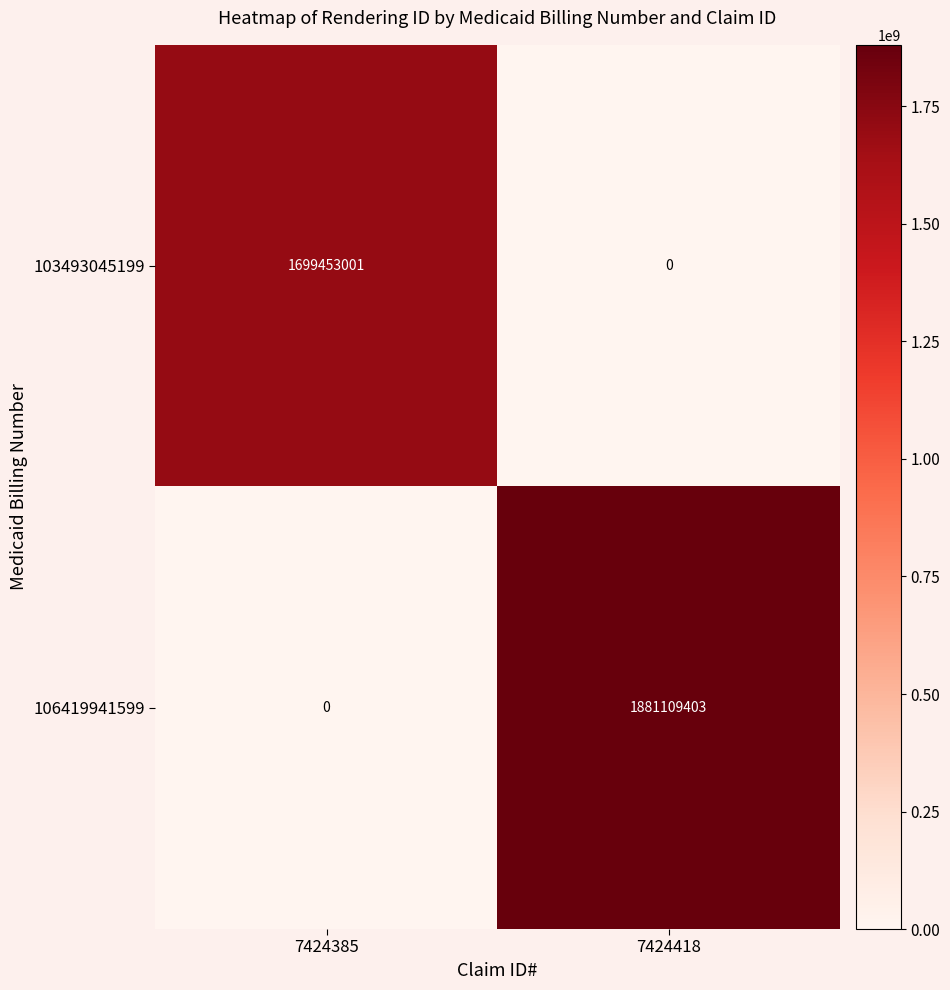

The 106419941599 series shows -882267499 at 7424385. True or false?

False